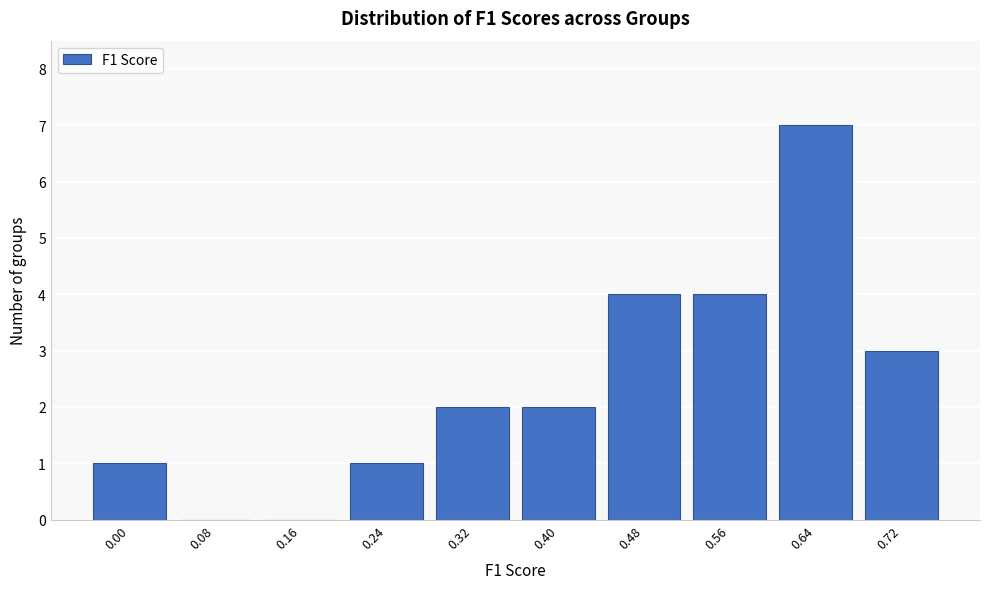

Reading left to right, transcribe all the data shown in this chart.

0.00=1	0.08=0	0.16=0	0.24=1	0.32=2	0.40=2	0.48=4	0.56=4	0.64=7	0.72=3